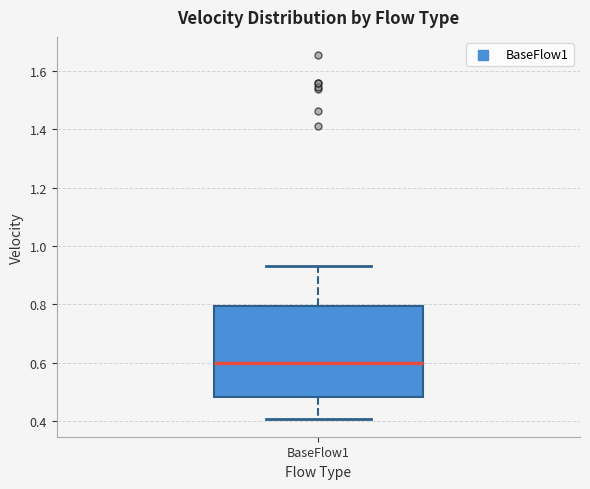

Read this box plot against the y-axis: the position of the median line, the range covered by the box, and the ends of both whiskers. The values are not printed on the chart, so give them approximately, as read against the axis.

median 0.60, box 0.48 to 0.80, whiskers 0.40 to 0.94